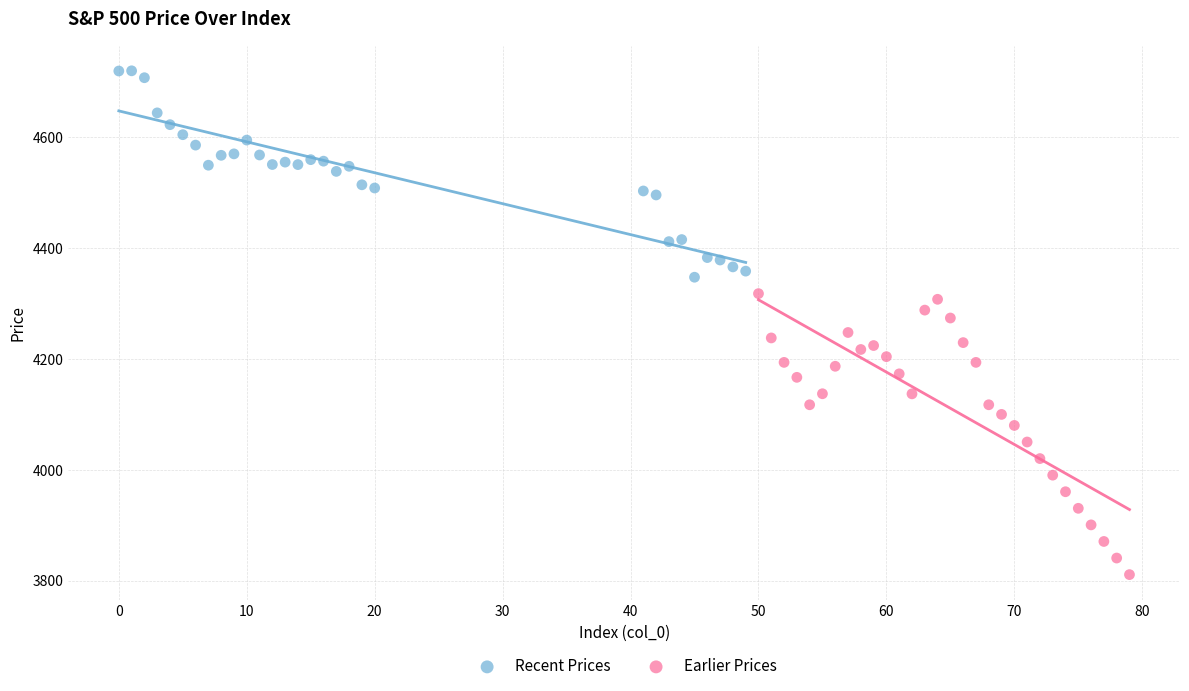

Which series reaches the minimum Y coordinate?

Earlier Prices